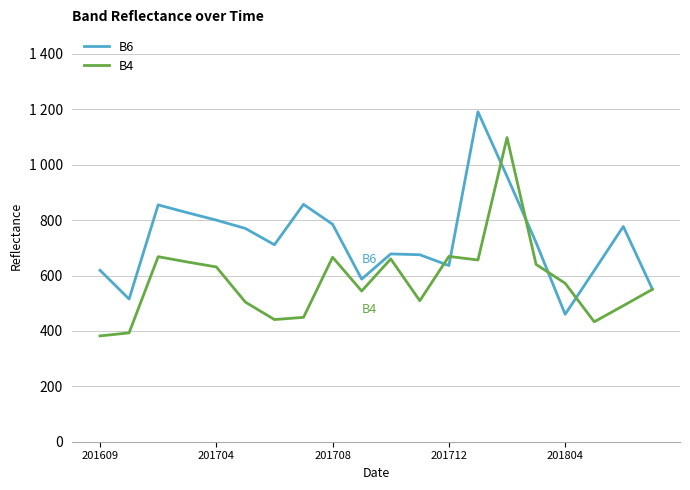

How many interior local peaks does the B6 series have?

5